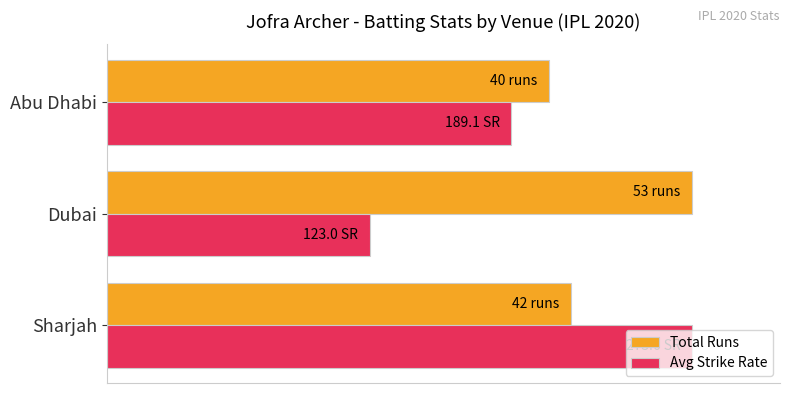

What are all the series names shown in the legend?

Total Runs, Avg Strike Rate